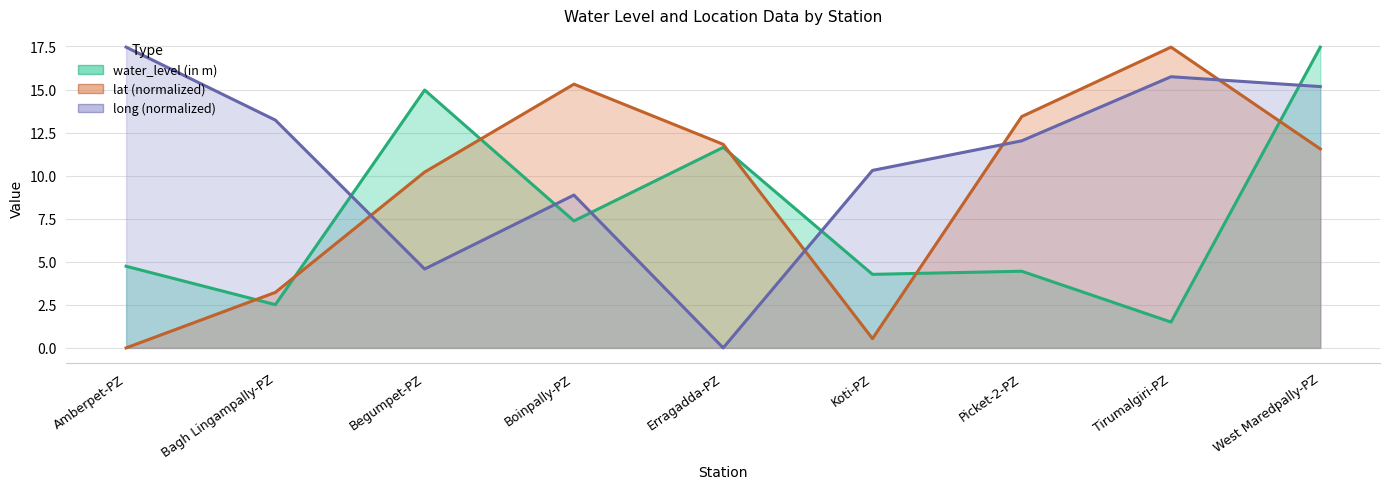

How many times do water_level (in m) and long cross each other?

5